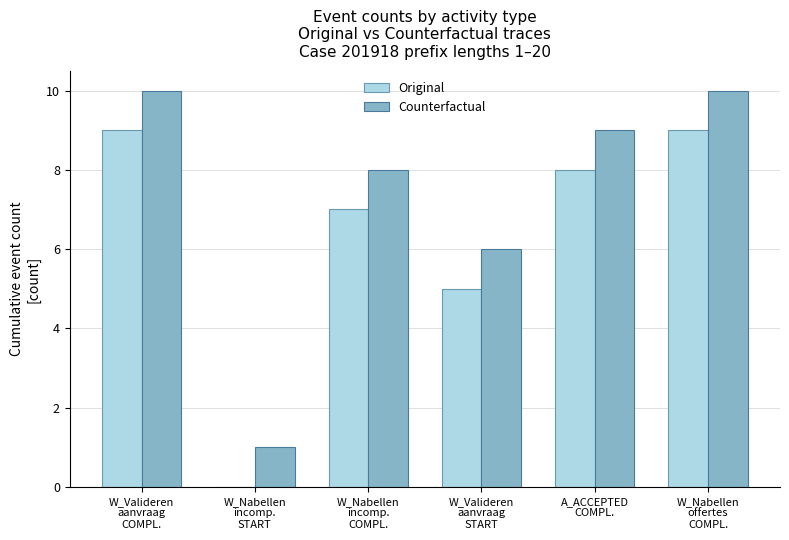

How many data points does each series have?

6